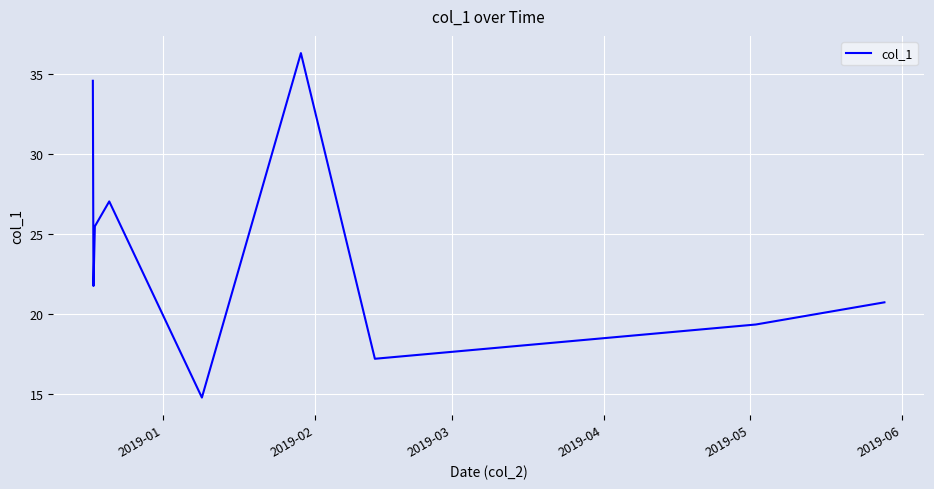

What is the maximum value shown in the chart?

36.3